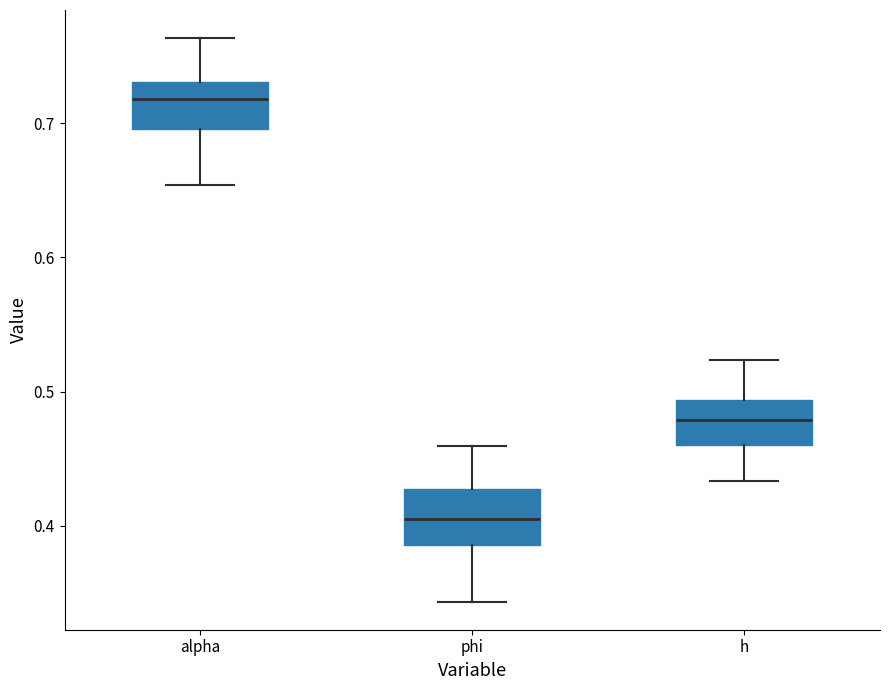

Reading left to right, transcribe this box plot: for each box, give where its median line is, the range the box spans, and where its two whiskers end, as read against the y-axis. The values are not printed on the chart, so give them approximately, as read against the axis.

alpha: median 0.72, box 0.70 to 0.73, whiskers 0.65 to 0.76
phi: median 0.40, box 0.39 to 0.43, whiskers 0.34 to 0.46
h: median 0.48, box 0.46 to 0.49, whiskers 0.43 to 0.52